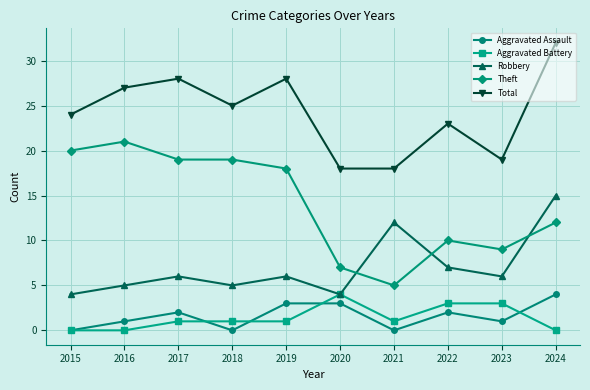

The value of Aggravated Assault at 2017 is 2. True or false?

True